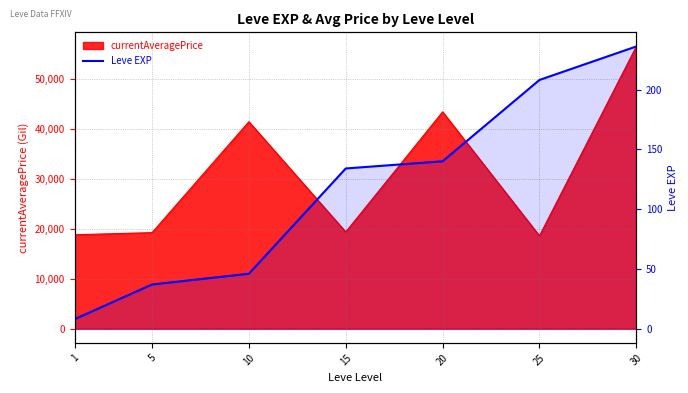

What is the maximum value shown in the chart?

236